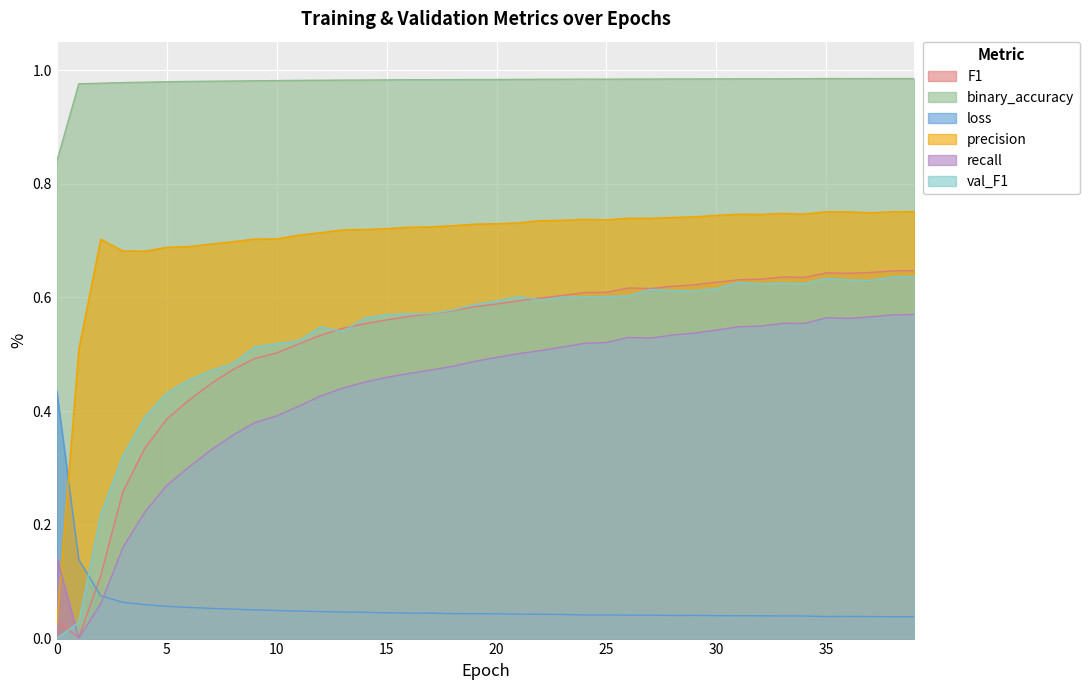

Reading right to left, what are all the values shown in this chart?

F1: 0.6	0.6	0.6	0.6	0.6	0.6	0.6	0.6	0.6	0.6	0.6	0.6	0.6	0.6	0.6	0.6	0.6	0.6	0.6	0.6	0.6	0.6	0.6	0.6	0.6	0.6	0.5	0.5	0.5	0.5	0.5	0.5	0.4	0.4	0.4	0.3	0.3	0.1	0.0	0.0
binary_accuracy: 1.0	1.0	1.0	1.0	1.0	1.0	1.0	1.0	1.0	1.0	1.0	1.0	1.0	1.0	1.0	1.0	1.0	1.0	1.0	1.0	1.0	1.0	1.0	1.0	1.0	1.0	1.0	1.0	1.0	1.0	1.0	1.0	1.0	1.0	1.0	1.0	1.0	1.0	1.0	0.8
loss: 0.0	0.0	0.0	0.0	0.0	0.0	0.0	0.0	0.0	0.0	0.0	0.0	0.0	0.0	0.0	0.0	0.0	0.0	0.0	0.0	0.0	0.0	0.0	0.0	0.0	0.0	0.0	0.0	0.0	0.0	0.1	0.1	0.1	0.1	0.1	0.1	0.1	0.1	0.1	0.4
precision: 0.8	0.8	0.7	0.8	0.8	0.7	0.7	0.7	0.7	0.7	0.7	0.7	0.7	0.7	0.7	0.7	0.7	0.7	0.7	0.7	0.7	0.7	0.7	0.7	0.7	0.7	0.7	0.7	0.7	0.7	0.7	0.7	0.7	0.7	0.7	0.7	0.7	0.7	0.5	0.0
recall: 0.6	0.6	0.6	0.6	0.6	0.6	0.6	0.5	0.5	0.5	0.5	0.5	0.5	0.5	0.5	0.5	0.5	0.5	0.5	0.5	0.5	0.5	0.5	0.5	0.5	0.5	0.4	0.4	0.4	0.4	0.4	0.4	0.3	0.3	0.3	0.2	0.2	0.1	0.0	0.1
val_F1: 0.6	0.6	0.6	0.6	0.6	0.6	0.6	0.6	0.6	0.6	0.6	0.6	0.6	0.6	0.6	0.6	0.6	0.6	0.6	0.6	0.6	0.6	0.6	0.6	0.6	0.6	0.5	0.5	0.5	0.5	0.5	0.5	0.5	0.5	0.4	0.4	0.3	0.2	0.0	0.0